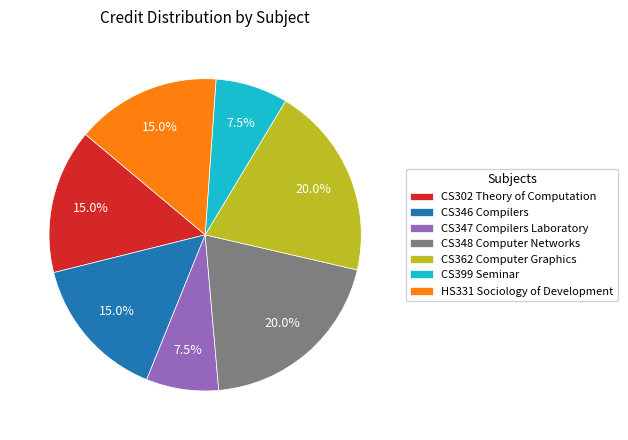

Between CS362 Computer Graphics and CS347 Compilers Laboratory, which is larger?

CS362 Computer Graphics